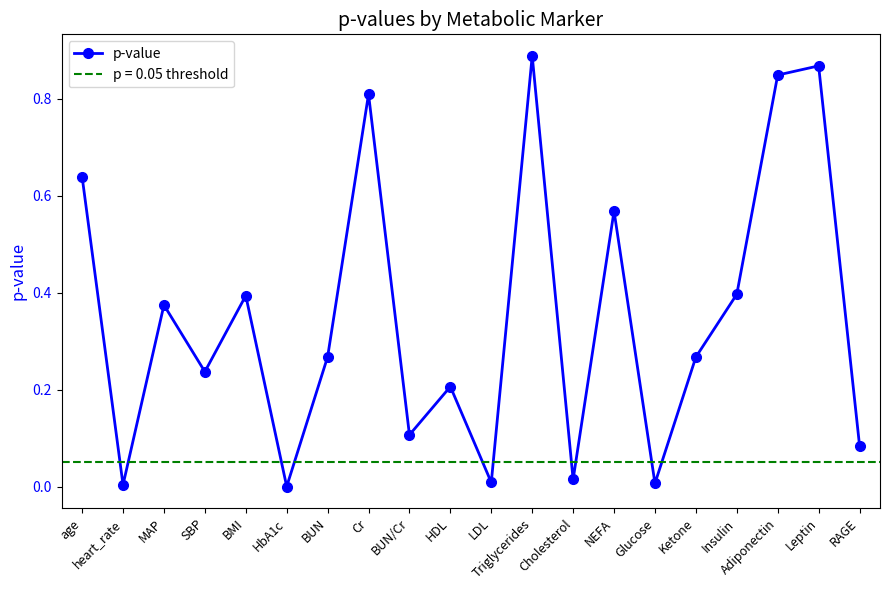

Reading left to right, transcribe all the data shown in this chart.

0.6	0.0	0.4	0.2	0.4	0.0	0.3	0.8	0.1	0.2	0.0	0.9	0.0	0.6	0.0	0.3	0.4	0.8	0.9	0.1